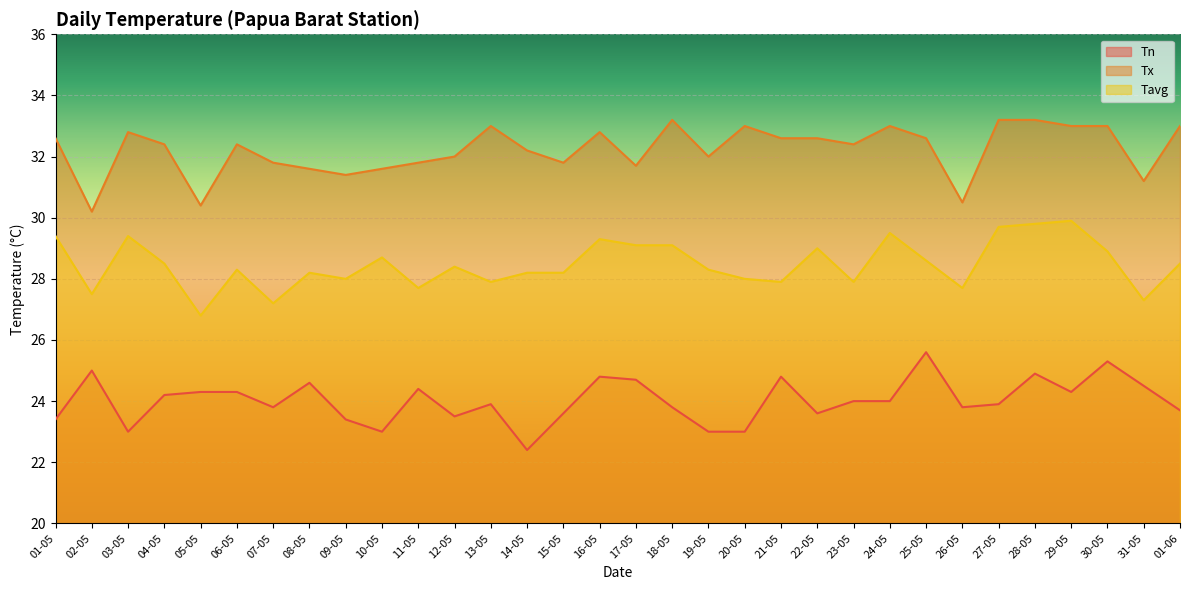

Which category has the highest value in the Tn series?

25-05